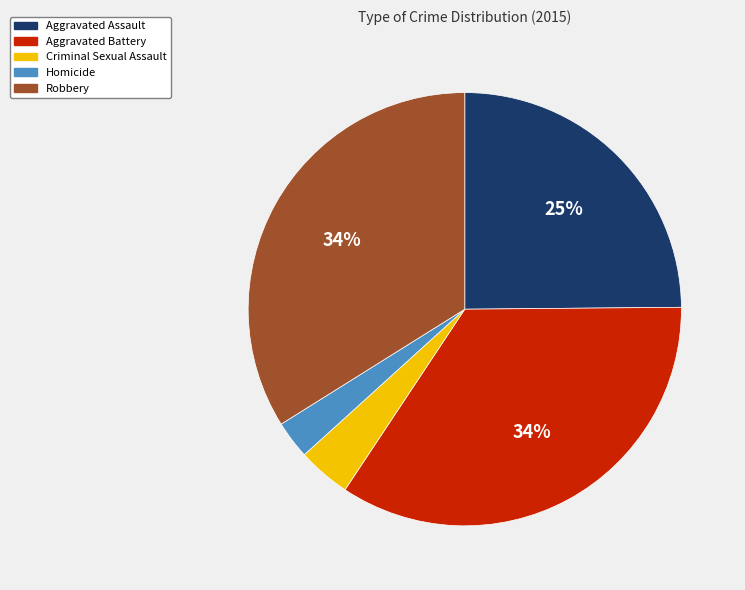

Combined, do Robbery and Aggravated Assault account for over 50%?

Yes